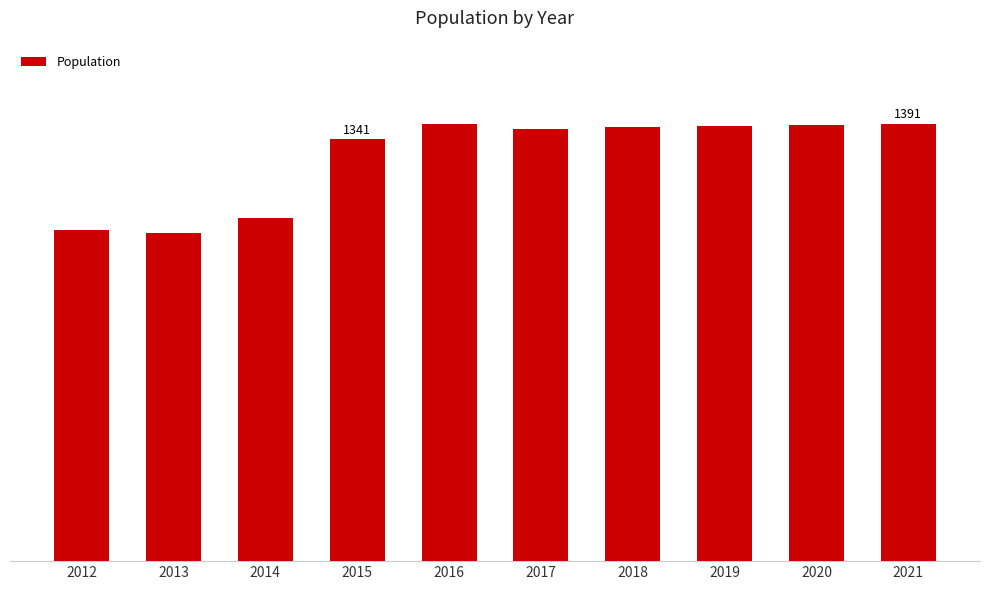

Does the chart contain stacked bars?

No